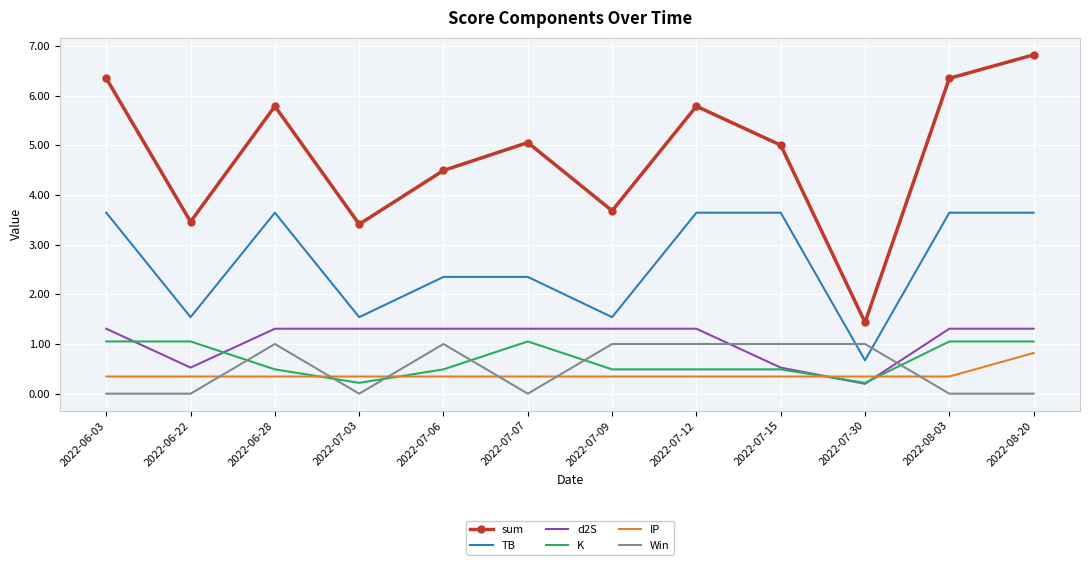

At which category does d2S reach its first local valley?

2022-06-22